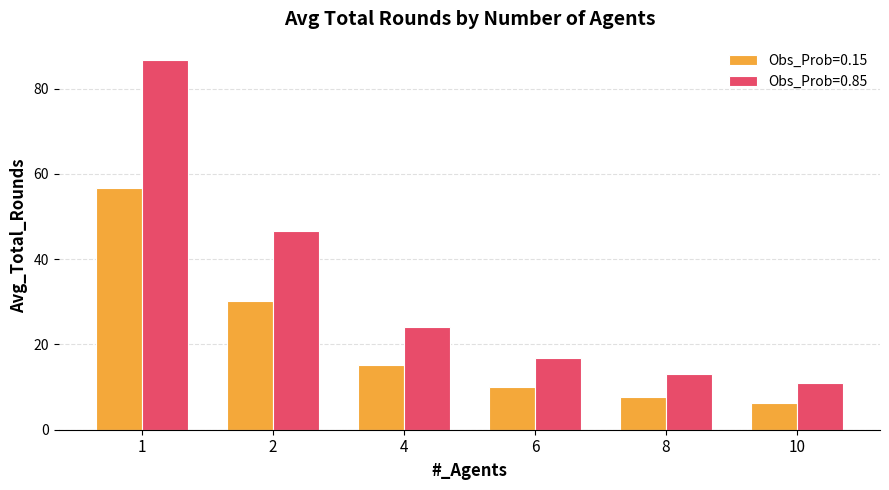

Reading right to left, what are all the values shown in this chart?

Obs_Prob=0.15: 10=6.2	8=7.6	6=10.0	4=15.1	2=30.2	1=56.6
Obs_Prob=0.85: 10=10.8	8=13.1	6=16.9	4=24.2	2=46.5	1=86.7